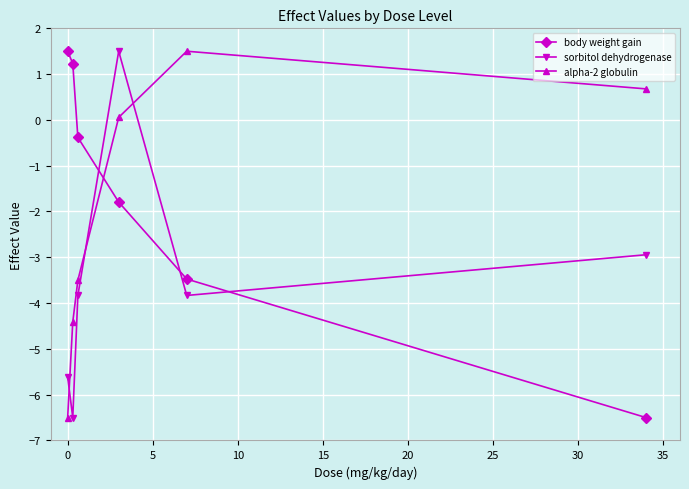

What is the lowest value of the alpha-2 globulin series?

-6.5